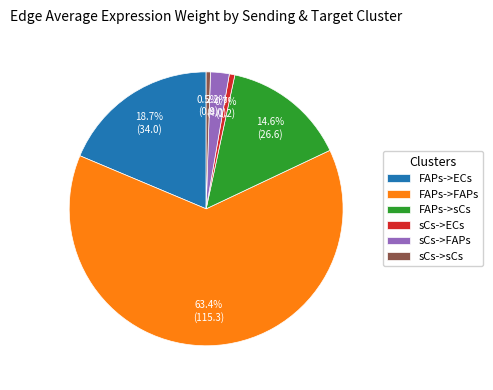

What percentage is the sCs->ECs slice, to the nearest percent?

1%